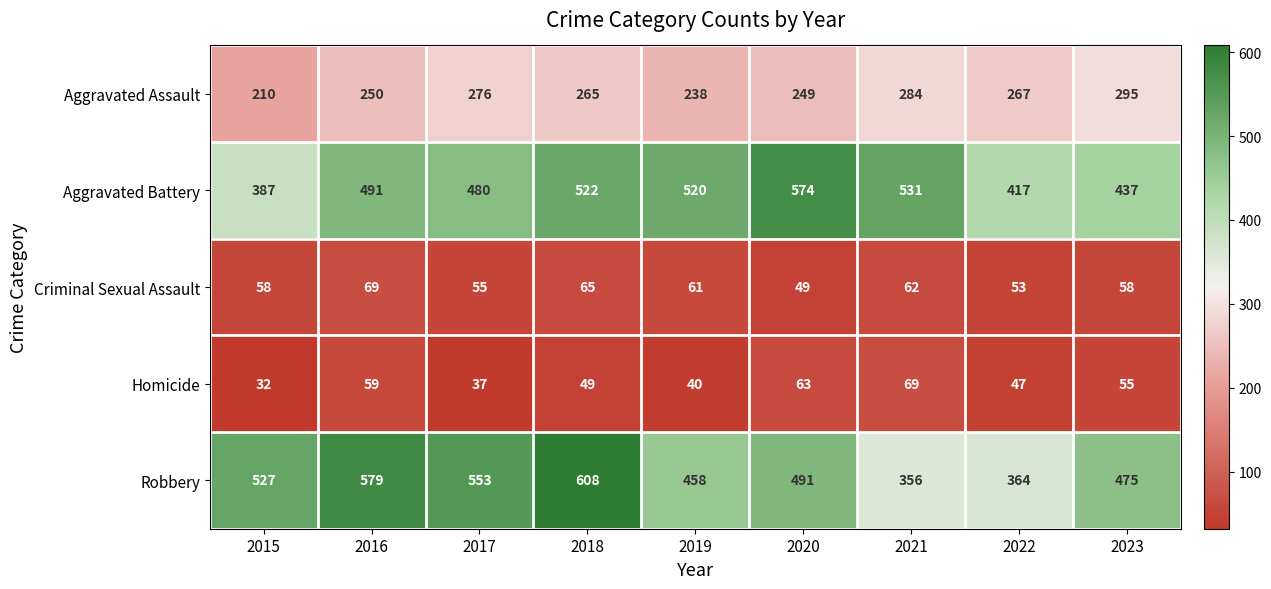

The value of Homicide at 2021 is 34. True or false?

False